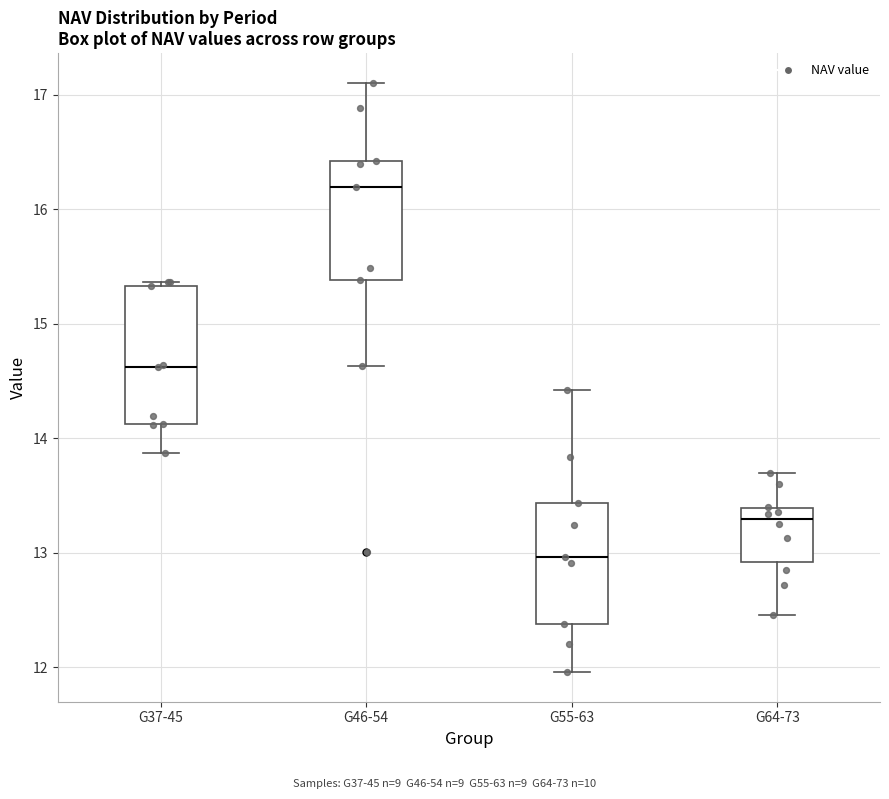

Comparing the boxes themselves (not the whiskers), which one is the tallest?

G37-45